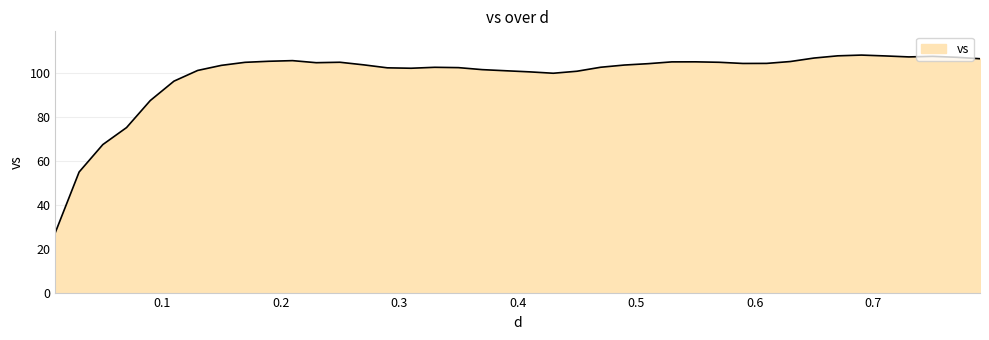

What is the sum of all values?

3952.8